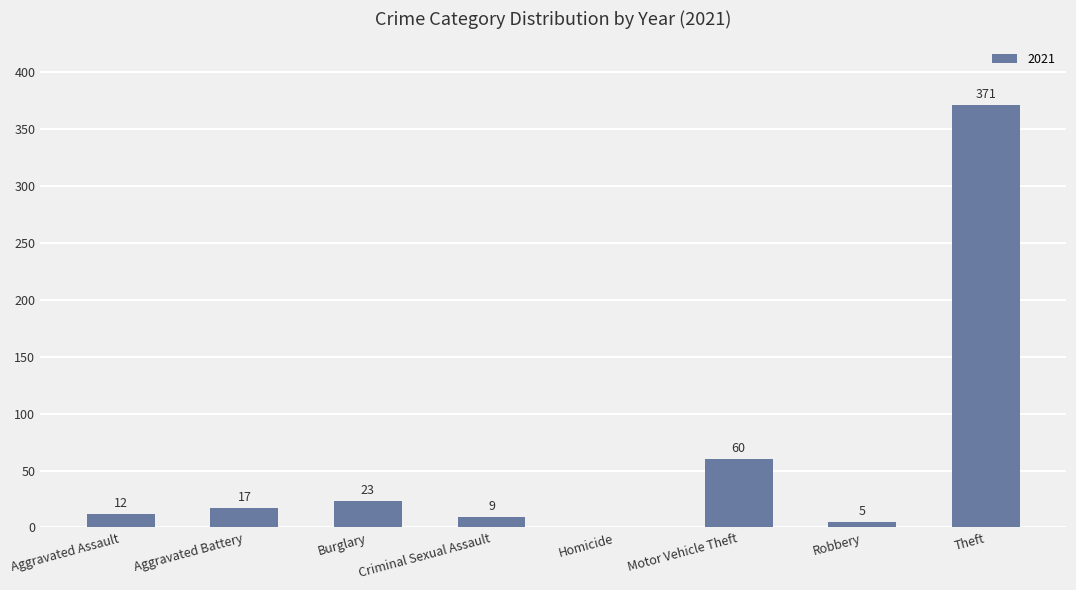

Count the number of categories in the chart.

8